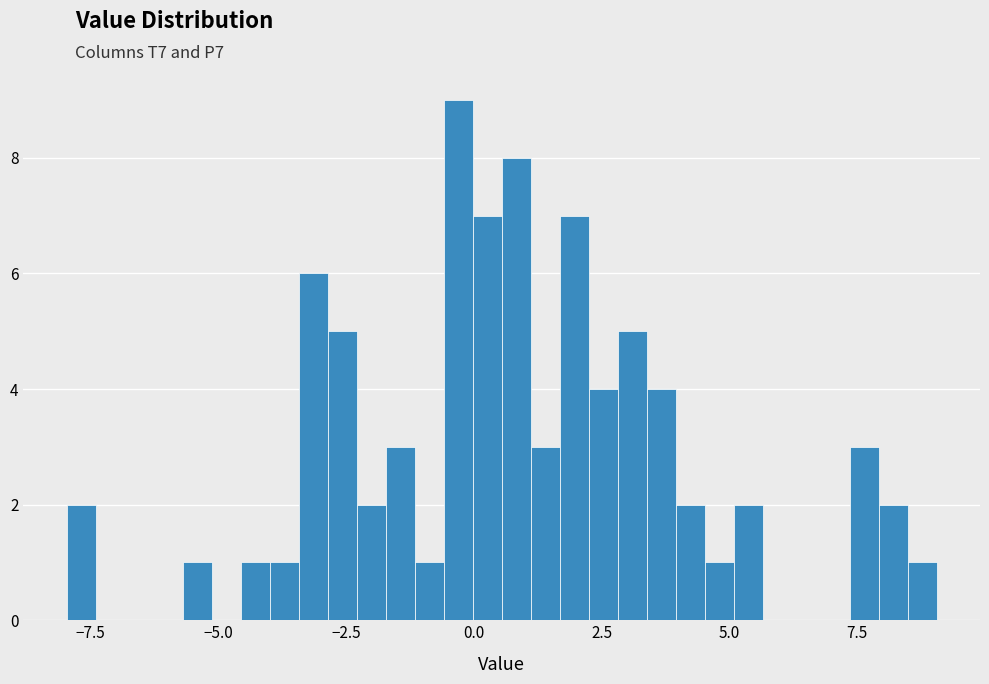

Read against the x-axis, roughly where is the centre of the tallest bar?

-0.5